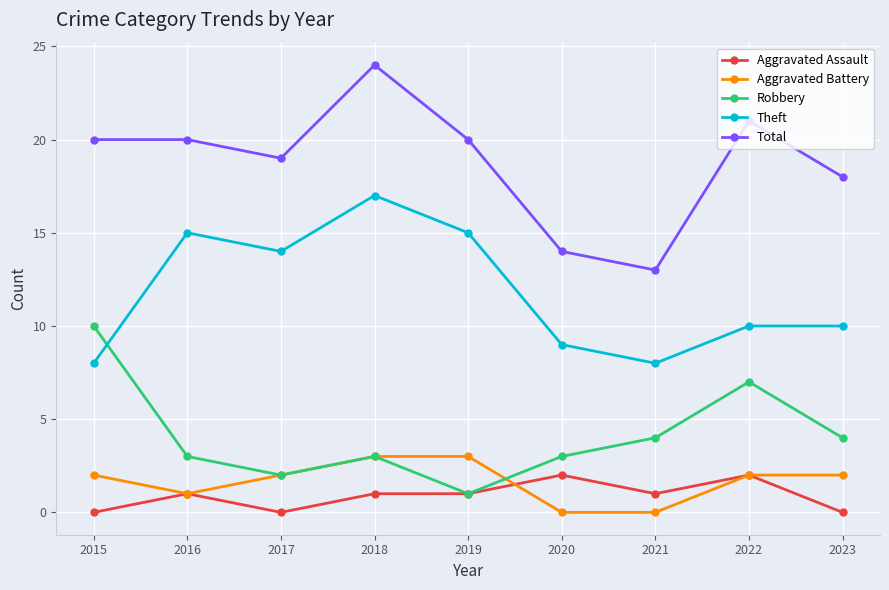

Reading left to right, transcribe all the data shown in this chart.

Aggravated Assault: 2015=0	2016=1	2017=0	2018=1	2019=1	2020=2	2021=1	2022=2	2023=0
Aggravated Battery: 2015=2	2016=1	2017=2	2018=3	2019=3	2020=0	2021=0	2022=2	2023=2
Robbery: 2015=10	2016=3	2017=2	2018=3	2019=1	2020=3	2021=4	2022=7	2023=4
Theft: 2015=8	2016=15	2017=14	2018=17	2019=15	2020=9	2021=8	2022=10	2023=10
Total: 2015=20	2016=20	2017=19	2018=24	2019=20	2020=14	2021=13	2022=21	2023=18